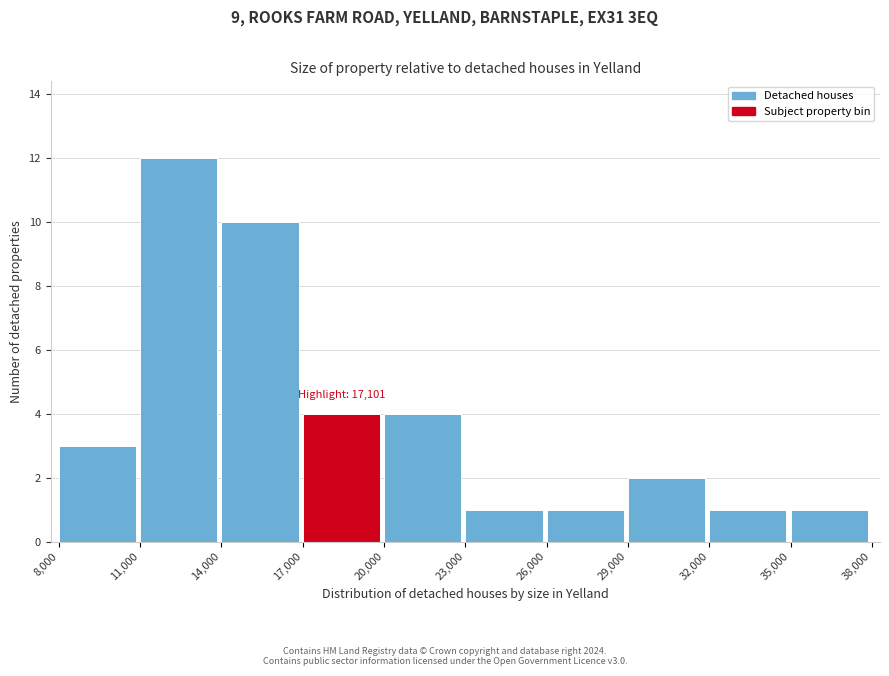

Which range on the x-axis has the tallest bar?

11,000 to 14,000